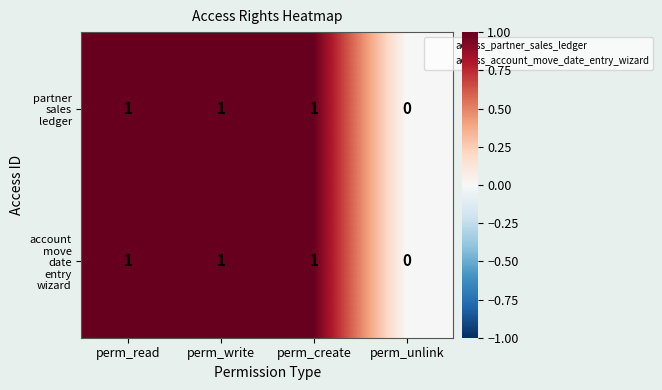

Which category has the lowest value across all series?

perm_unlink